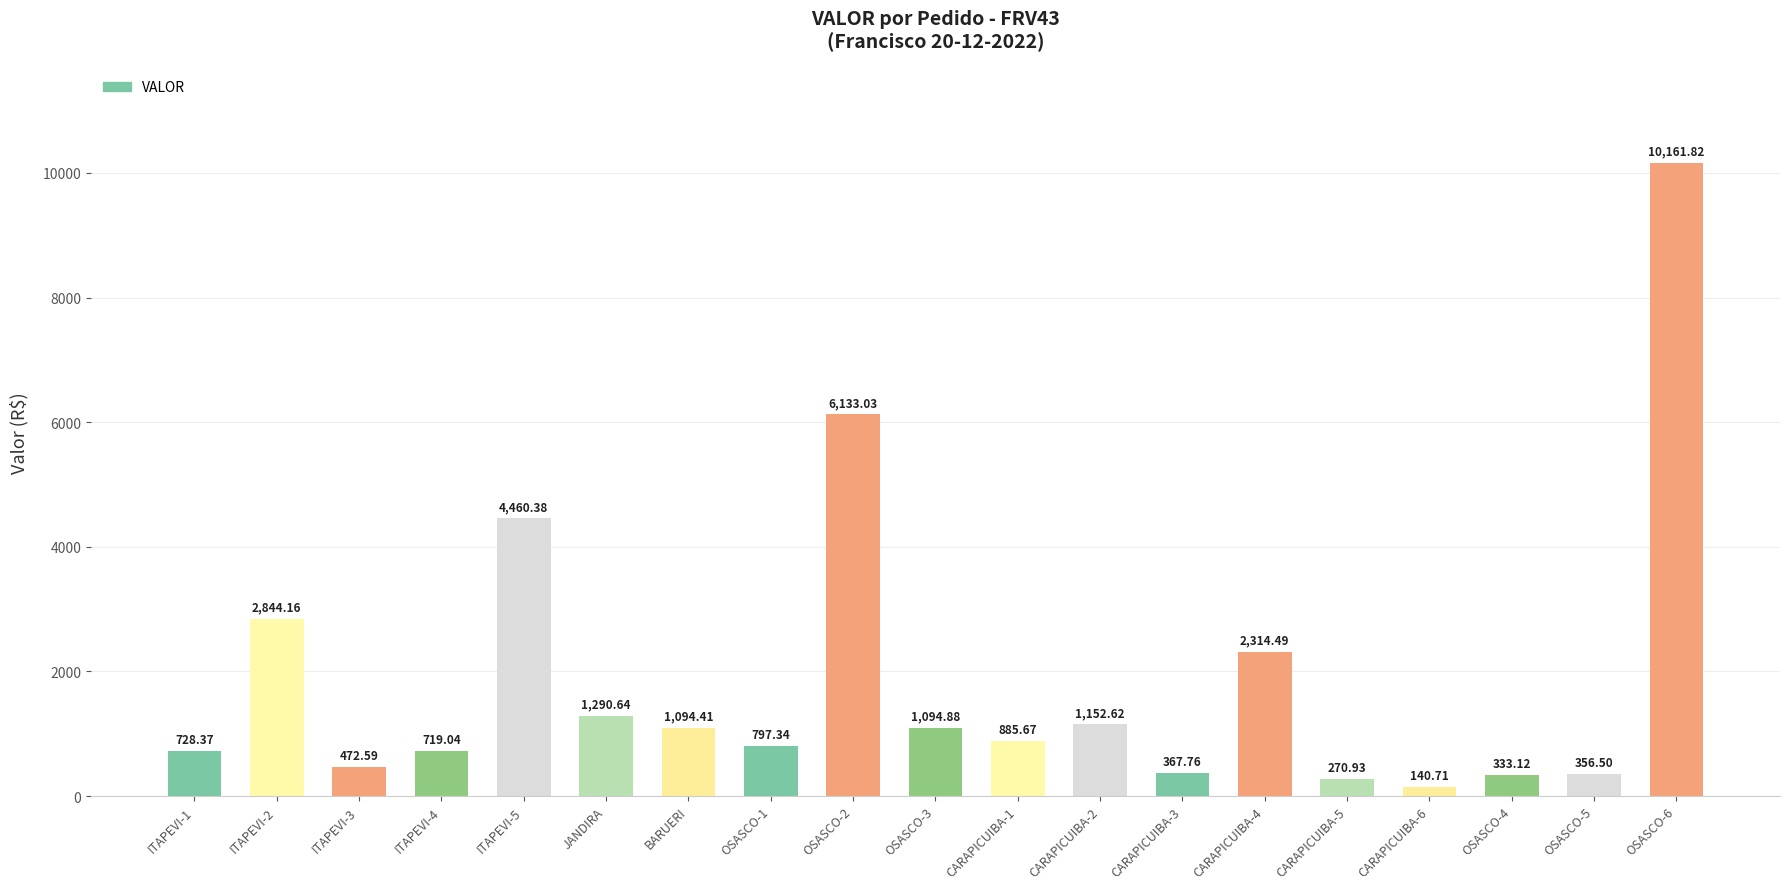

Reading left to right, what are all the values shown in this chart?

728.4	2844.2	472.6	719.0	4460.4	1290.6	1094.4	797.3	6133.0	1094.9	885.7	1152.6	367.8	2314.5	270.9	140.7	333.1	356.5	10161.8